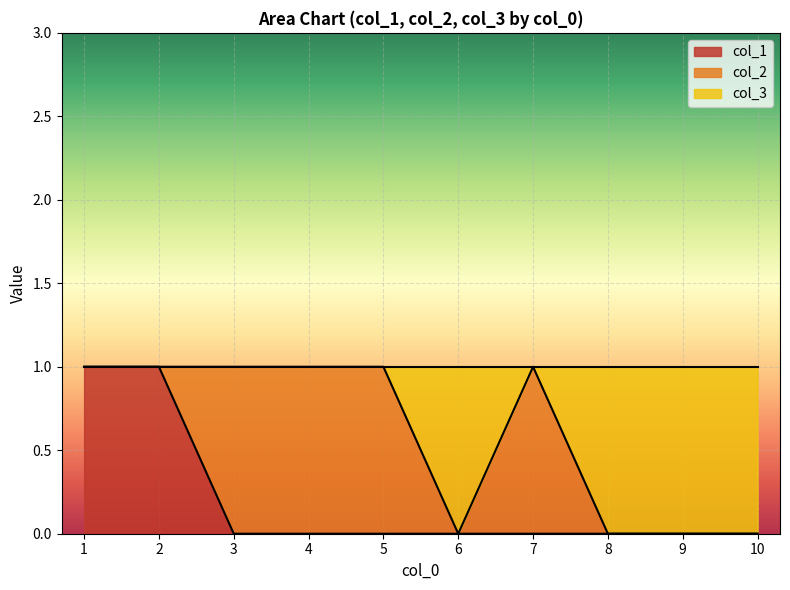

The value of col_1 at 1 is 1. True or false?

True